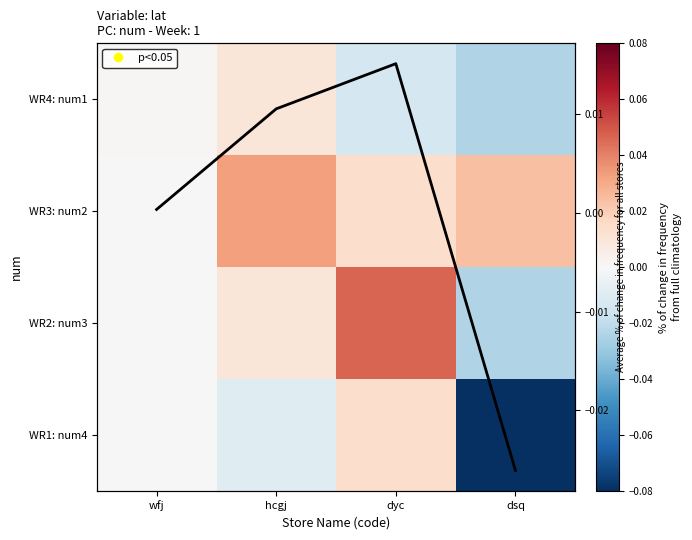

At how many categories does at least one series exceed 0?

4